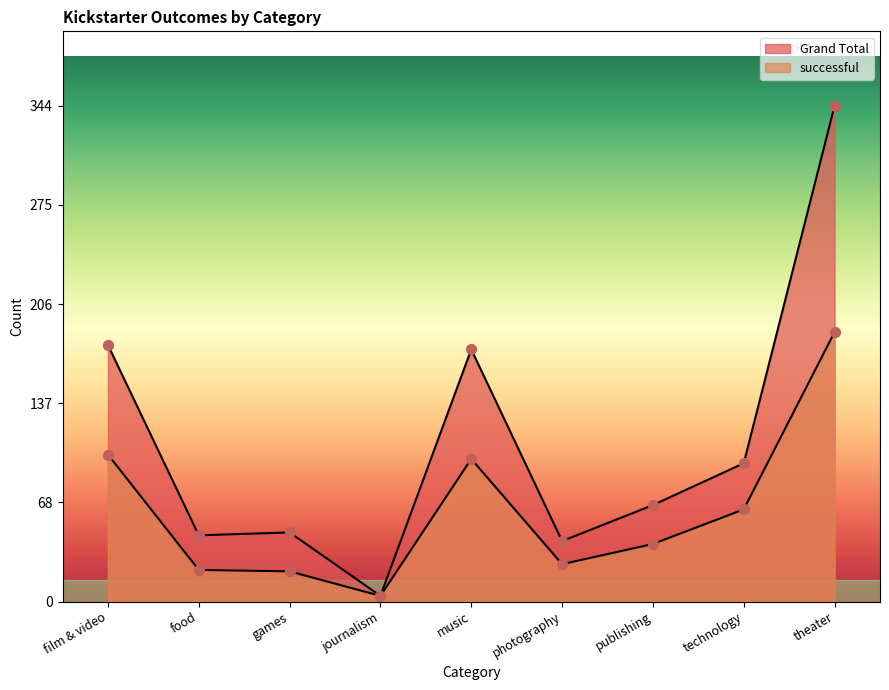

Which series has the largest total across all categories?

Grand Total